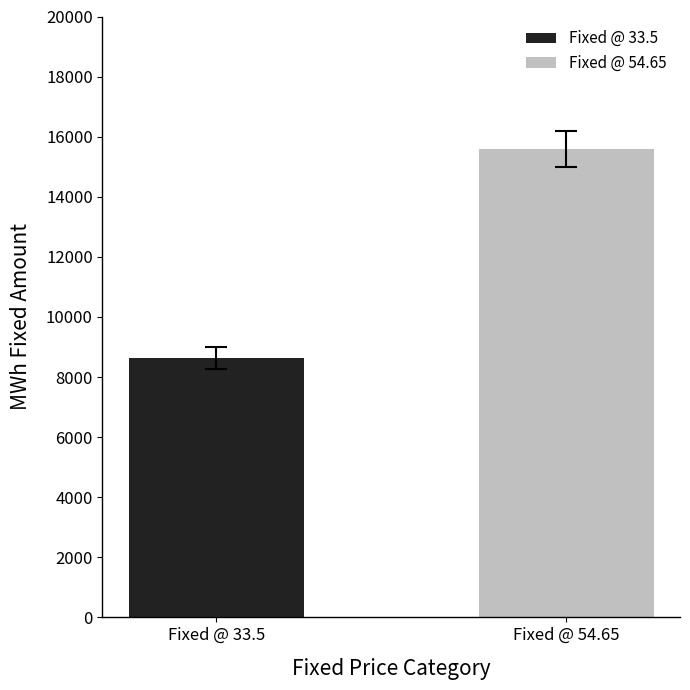

Rank the series by their average value, from lowest to highest.

Fixed @ 33.5, Fixed @ 54.65